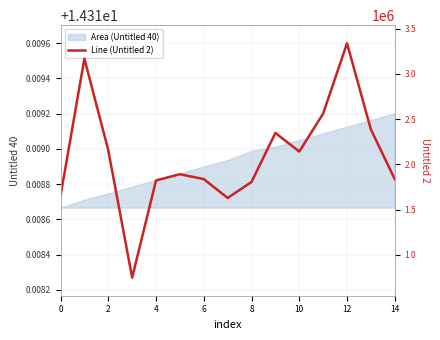

Is it true that the value at 14 is 1130365?

False